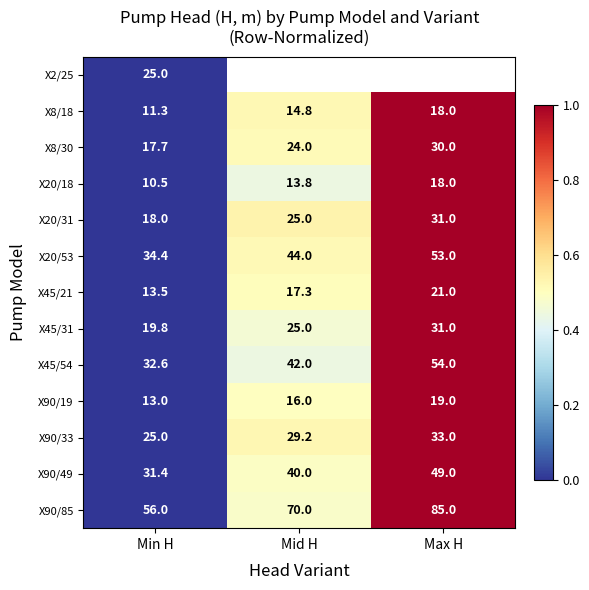

What is the average value of the X90/49 series?

40.1